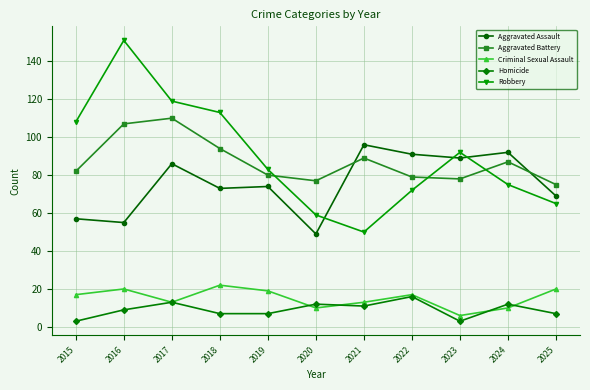

How many times do Aggravated Battery and Robbery cross each other?

3